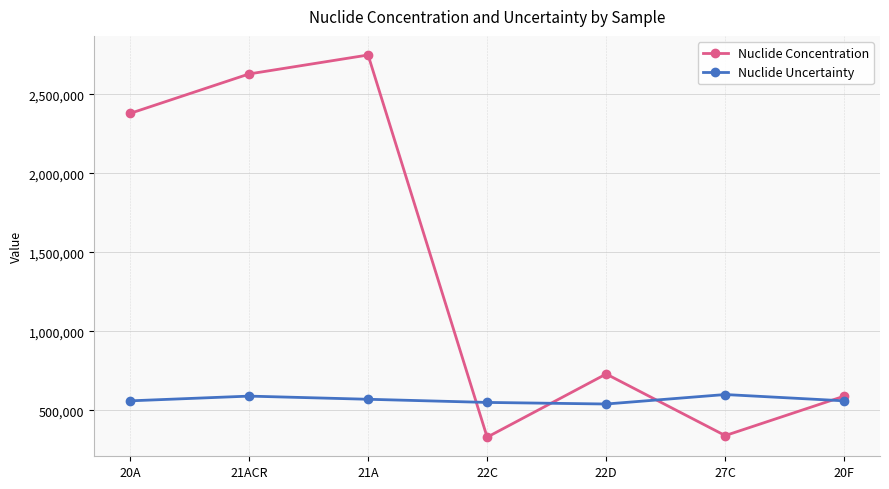

Does the chart display data point markers on the line(s)?

Yes